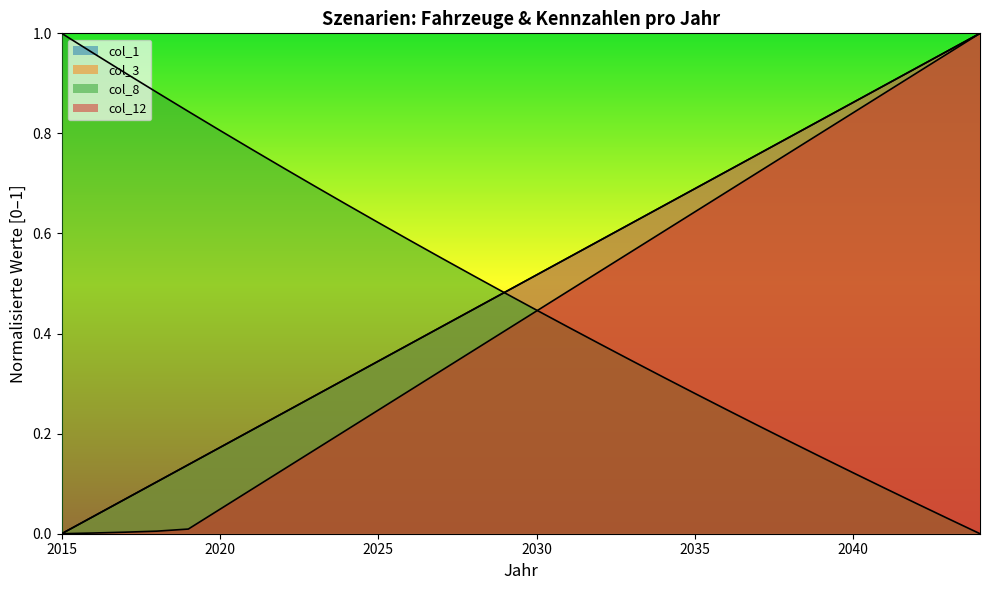

Read the col_3 value at 2030.

0.5